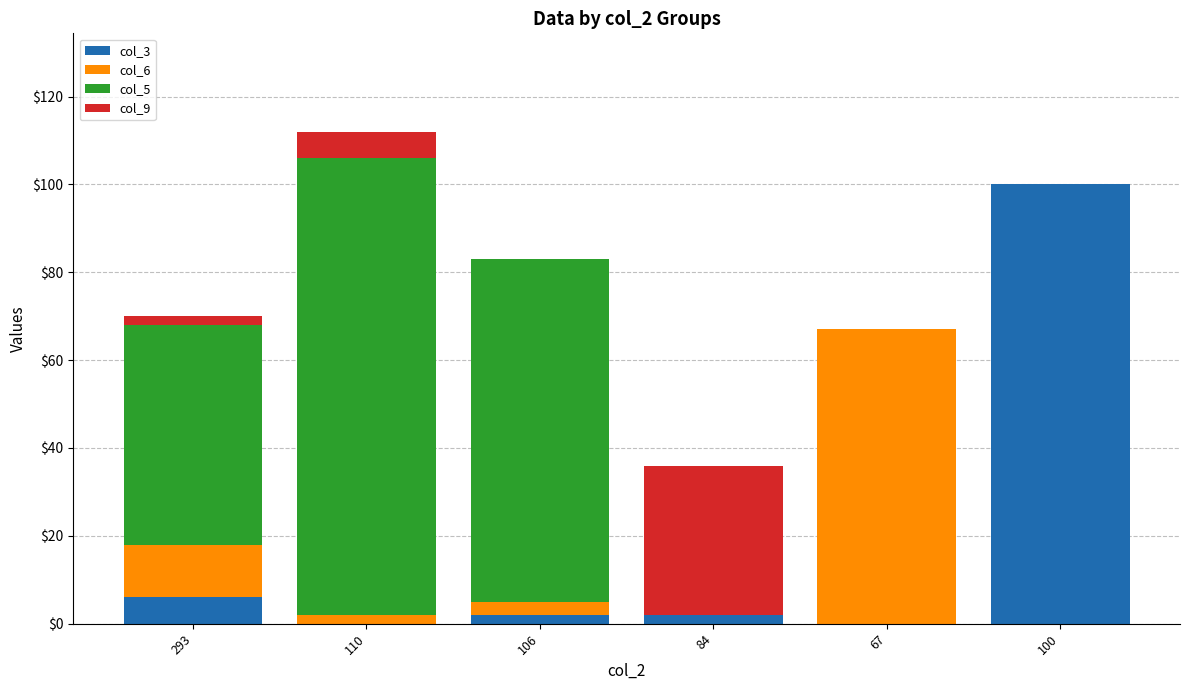

At which category is the sum across all series the highest?

110